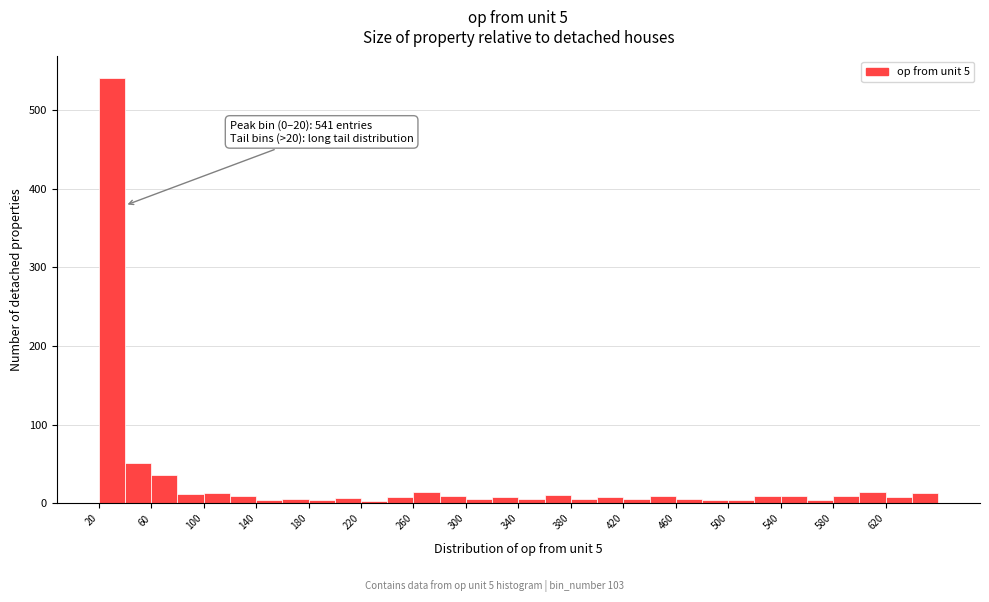

Over which range of the x-axis is the bar tallest?

20 to 40